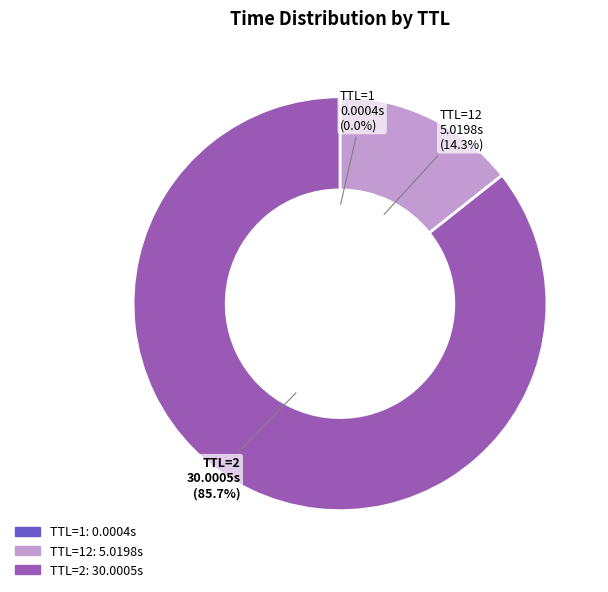

Which slice is the largest?

TTL=2